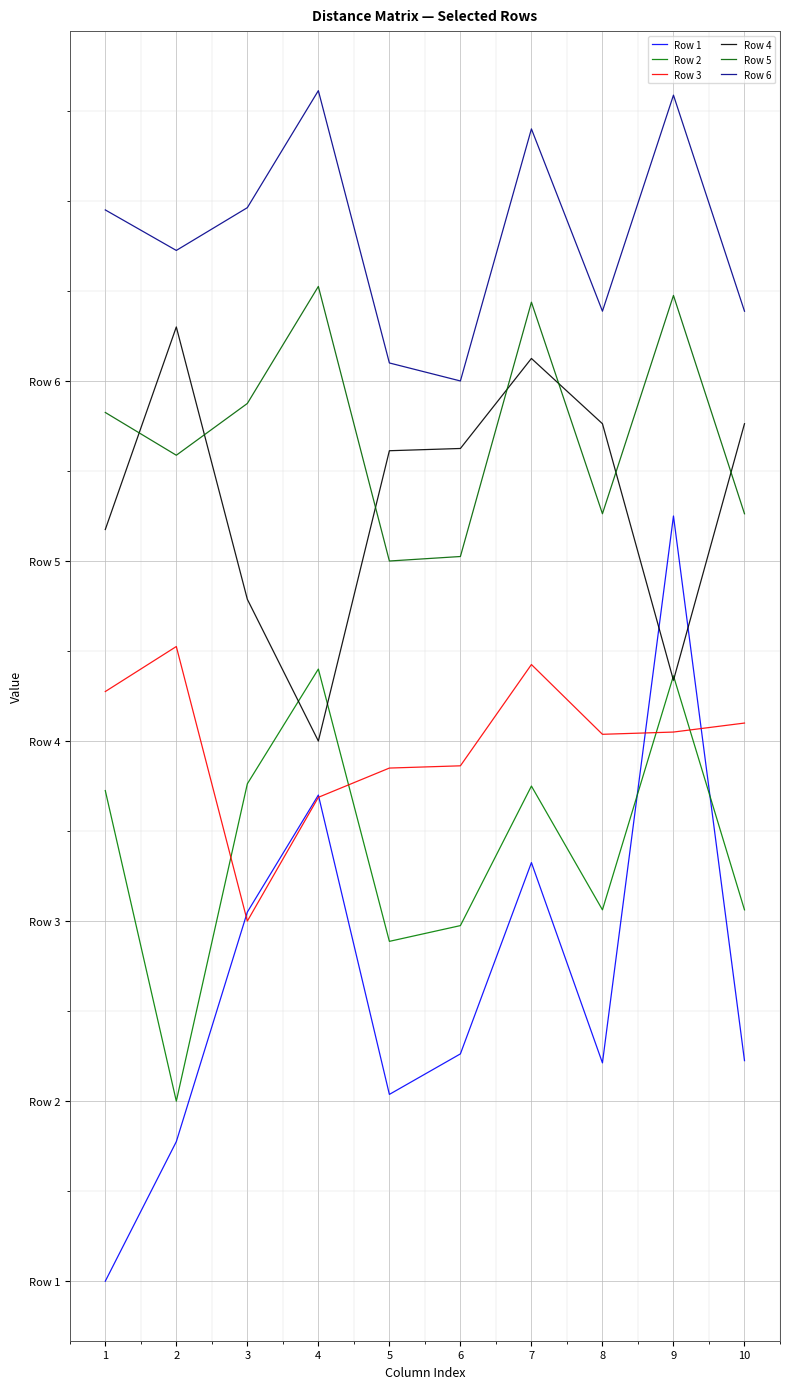

Does the chart display data point markers on the line(s)?

No